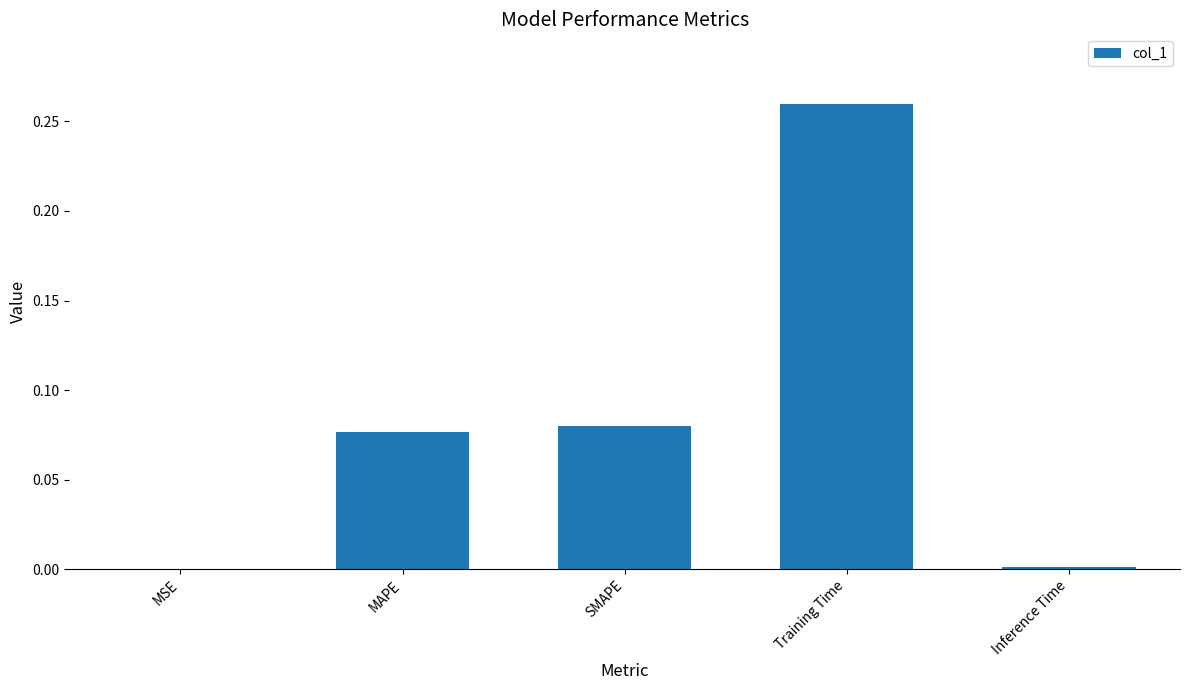

What is the change in value from SMAPE to Training Time?

+0.2